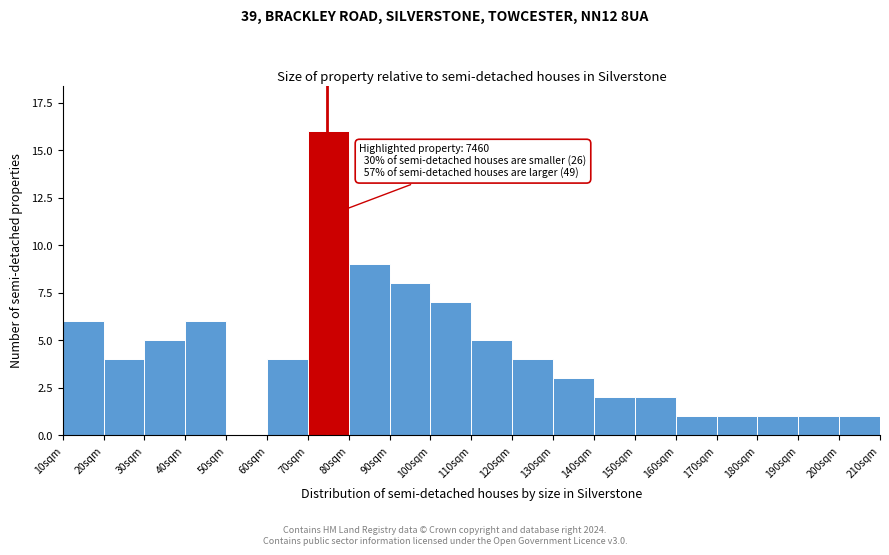

Reading right to left, transcribe all the data shown in this chart.

200sqm=1	190sqm=1	180sqm=1	170sqm=1	160sqm=1	150sqm=2	140sqm=2	130sqm=3	120sqm=4	110sqm=5	100sqm=7	90sqm=8	80sqm=9	70sqm=16	60sqm=4	50sqm=0	40sqm=6	30sqm=5	20sqm=4	10sqm=6